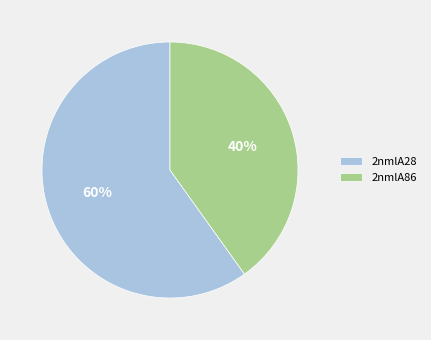

Which category has the biggest portion of the pie?

2nmlA28